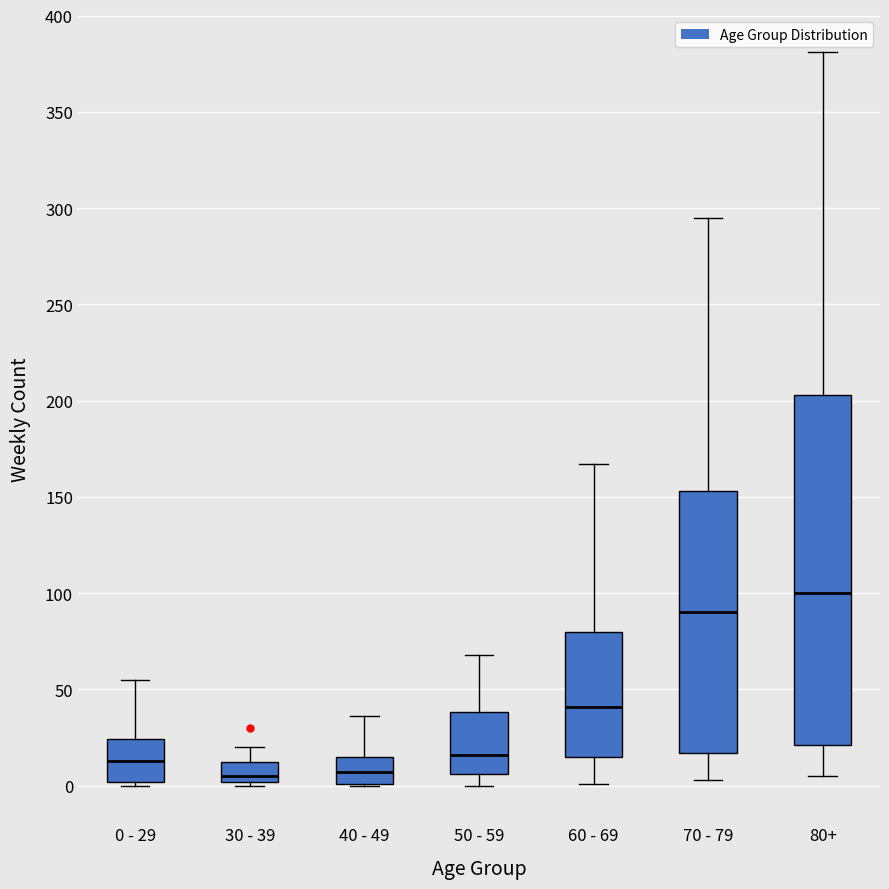

Which box is the tallest, from its lower edge to its upper edge?

80+